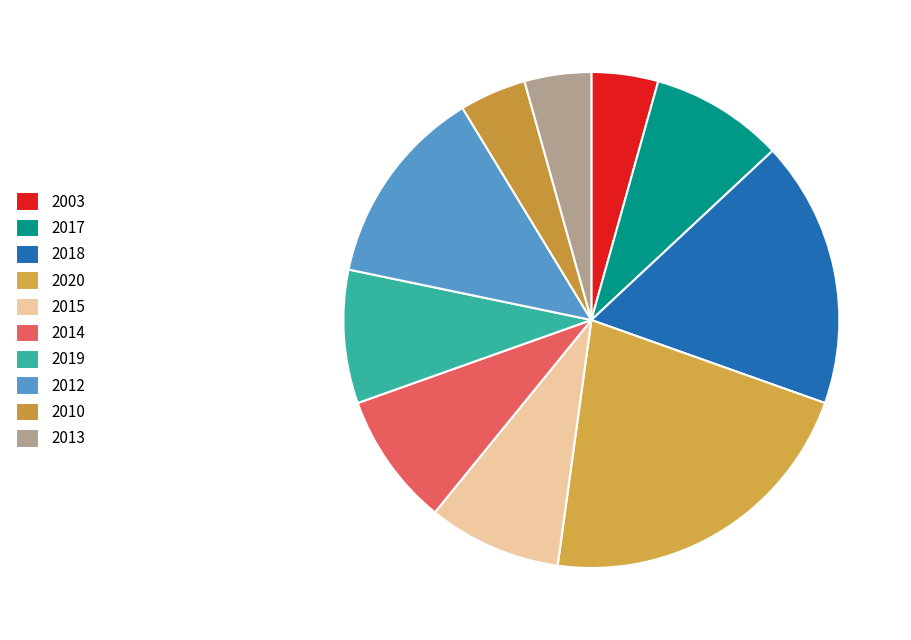

Is it true that 2013 is 20% of the pie?

False